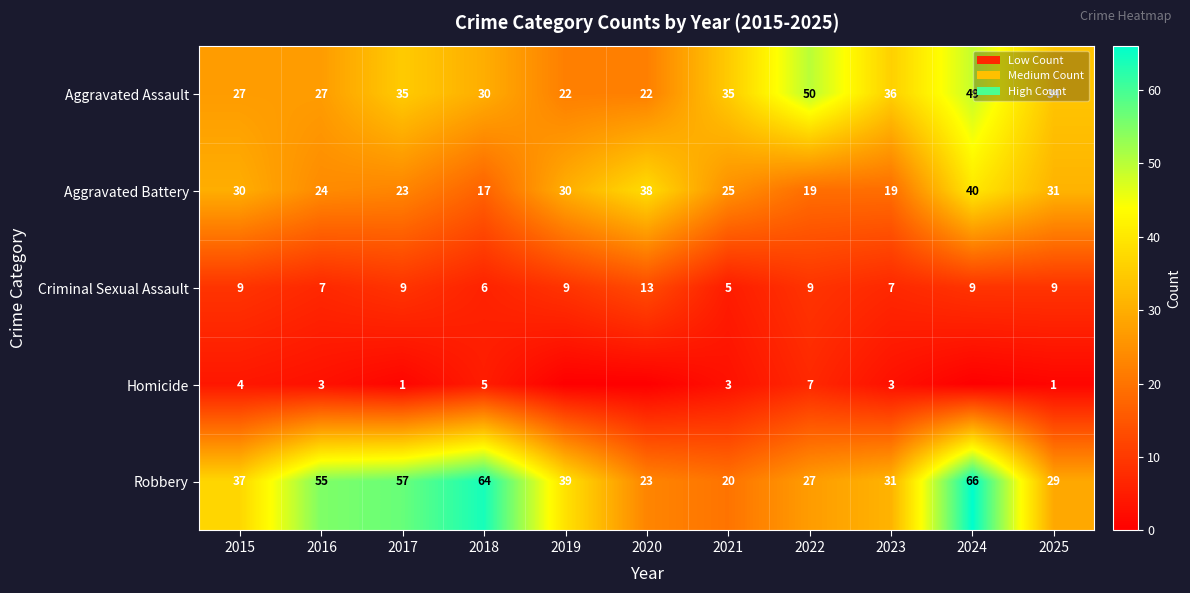

What is the sum of all Aggravated Battery values?

296